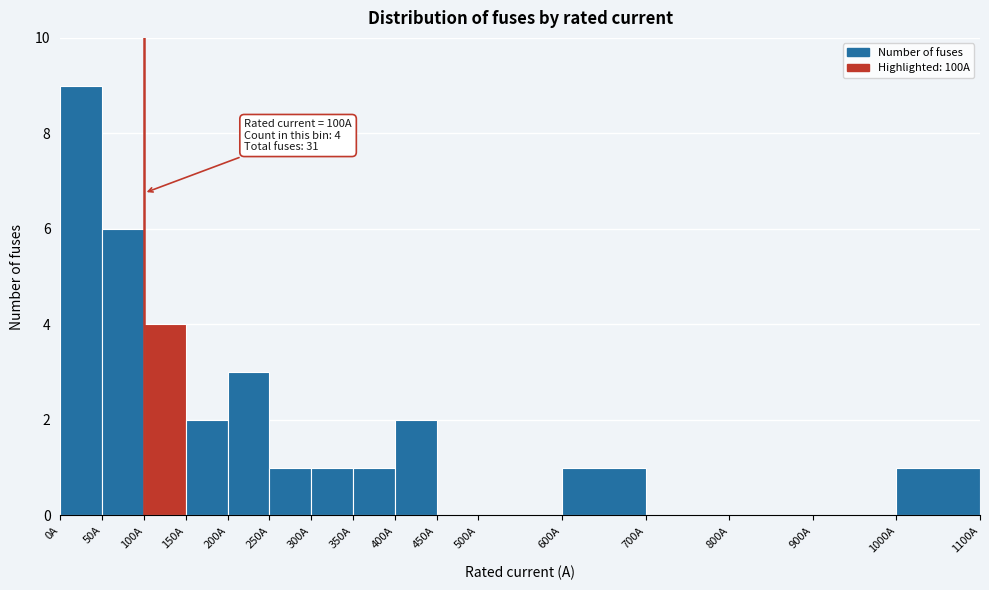

Over which range of the x-axis is the bar tallest?

0 to 50